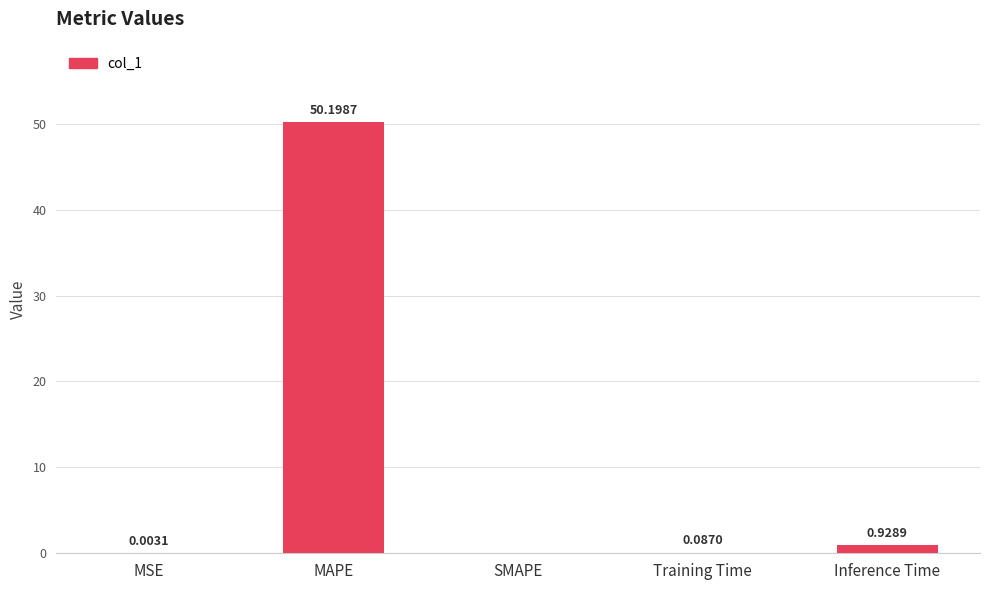

Which has a higher value, MAPE or MSE?

MAPE